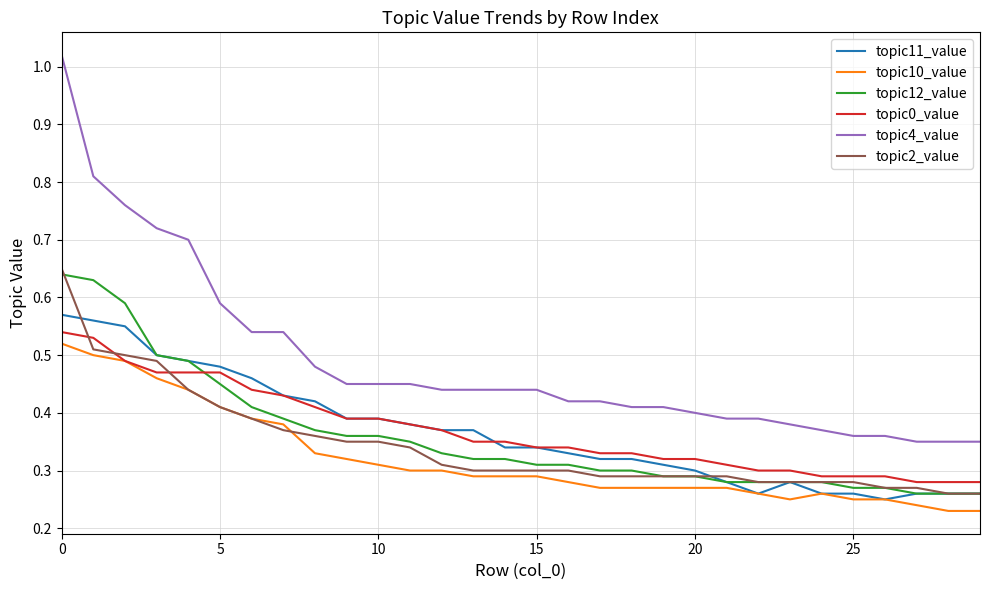

Which series has the largest range (max minus min)?

topic4_value